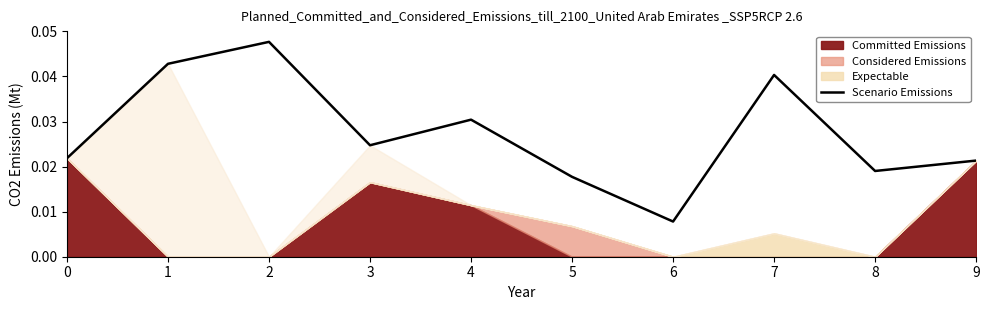

Where is the first local maximum?

2